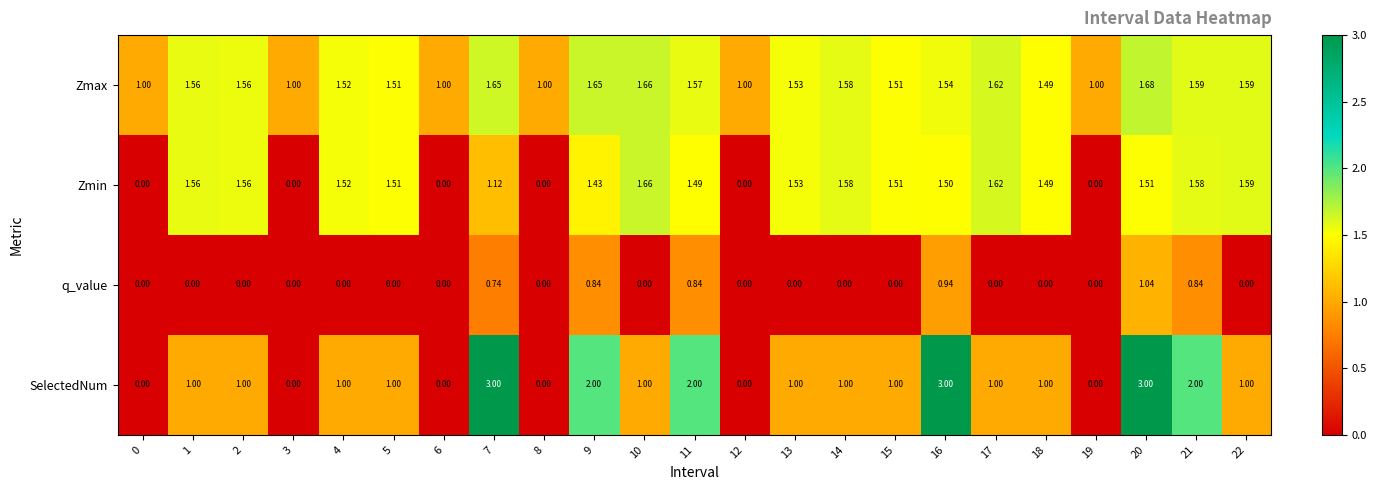

Is the value of SelectedNum at 18 greater than the value of Zmax at 21?

No